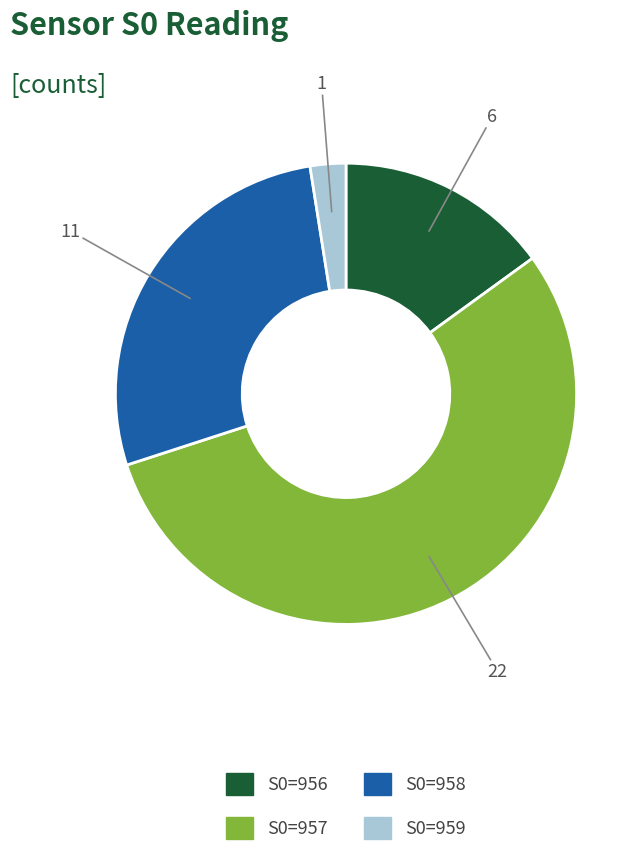

How many slices are in this pie chart?

4